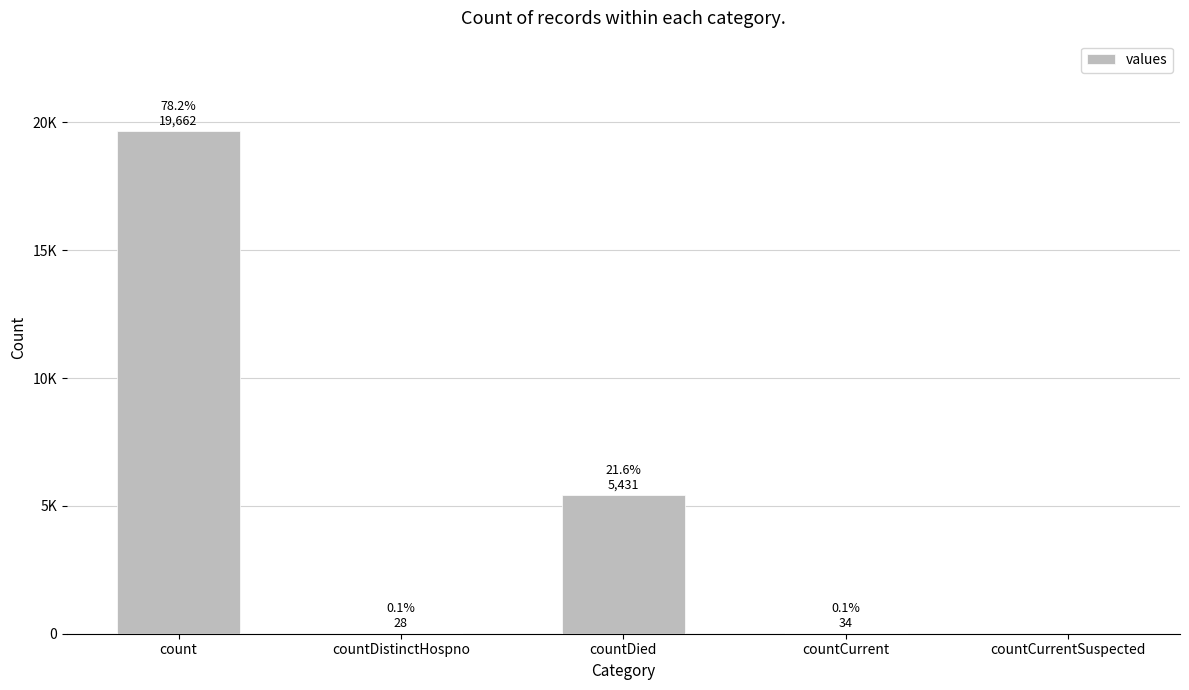

What position from the right is countDistinctHospno?

4